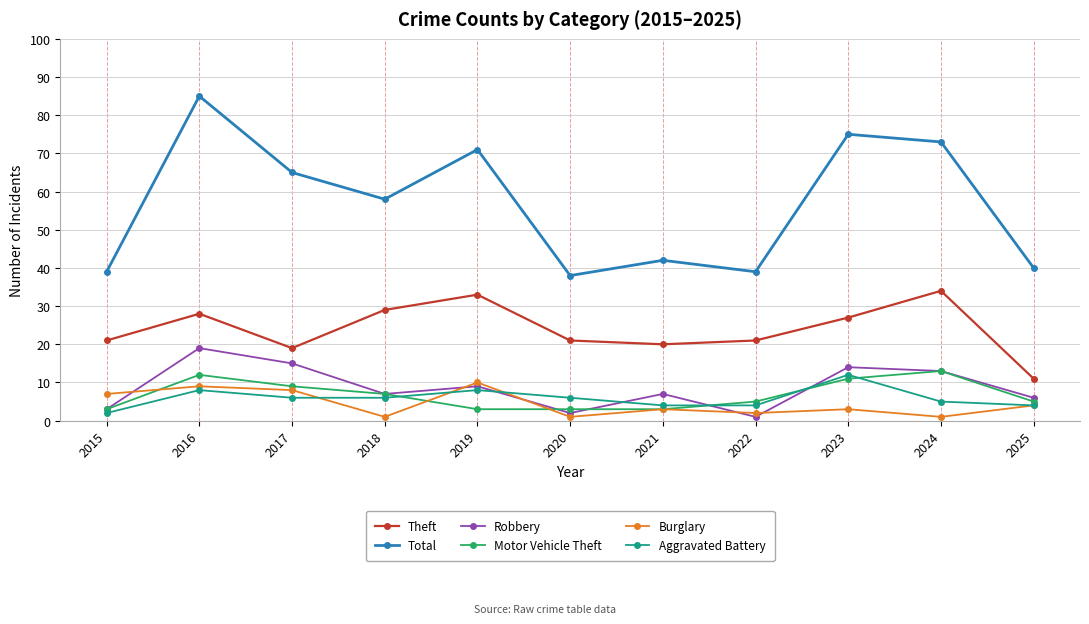

Is the value of Motor Vehicle Theft at 2016 greater than the value of Aggravated Battery at 2016?

Yes